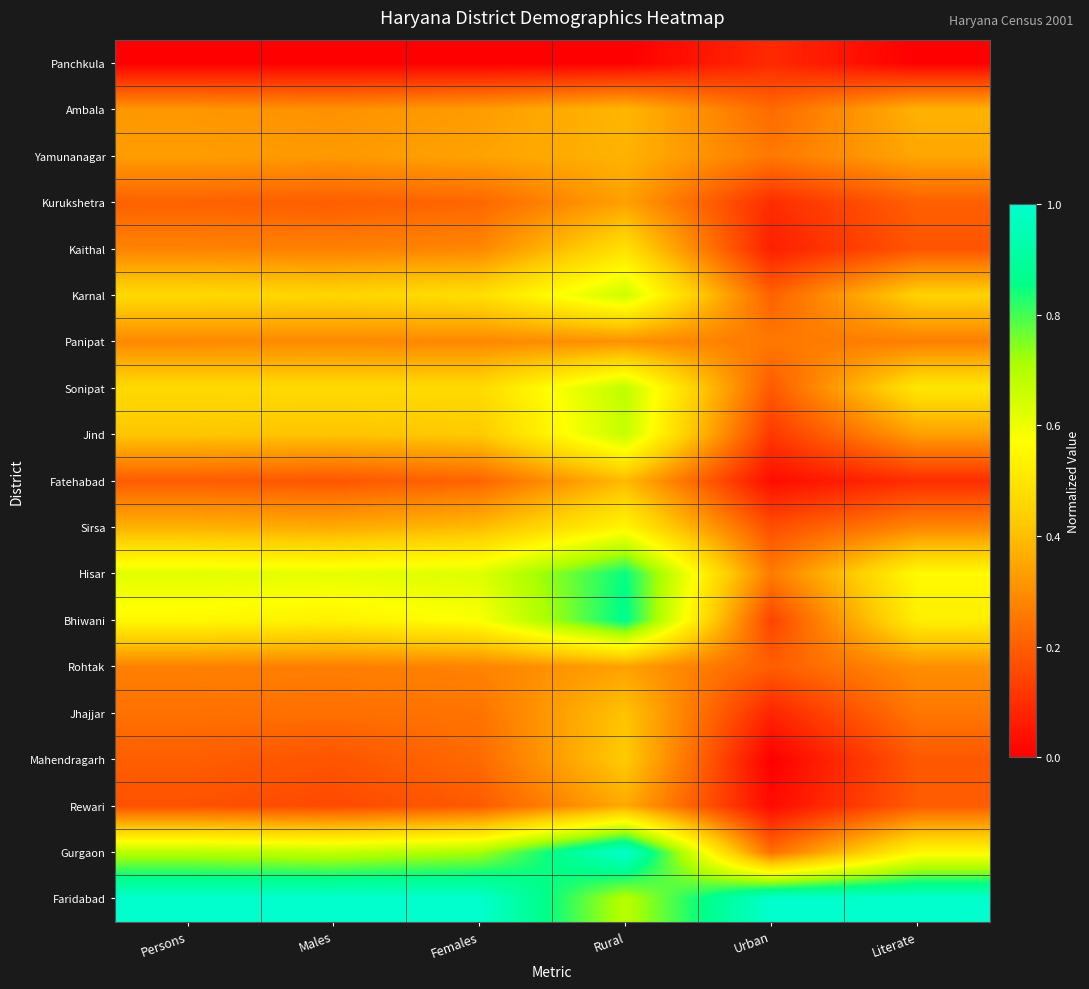

Reading left to right, extract all data points from this chart.

Panchkula: Persons=0.0	Males=0.0	Females=0.0	Rural=0.0	Urban=0.1	Literate=0.0
Ambala: Persons=0.3	Males=0.3	Females=0.3	Rural=0.4	Urban=0.2	Literate=0.4
Yamunanagar: Persons=0.3	Males=0.3	Females=0.3	Rural=0.4	Urban=0.3	Literate=0.4
Kurukshetra: Persons=0.2	Males=0.2	Females=0.2	Rural=0.3	Urban=0.1	Literate=0.2
Kaithal: Persons=0.3	Males=0.3	Females=0.3	Rural=0.5	Urban=0.1	Literate=0.2
Karnal: Persons=0.5	Males=0.5	Females=0.5	Rural=0.7	Urban=0.2	Literate=0.4
Panipat: Persons=0.3	Males=0.3	Females=0.3	Rural=0.3	Urban=0.3	Literate=0.3
Sonipat: Persons=0.5	Males=0.5	Females=0.5	Rural=0.7	Urban=0.2	Literate=0.5
Jind: Persons=0.4	Males=0.4	Females=0.4	Rural=0.7	Urban=0.1	Literate=0.3
Fatehabad: Persons=0.2	Males=0.2	Females=0.2	Rural=0.4	Urban=0.0	Literate=0.1
Sirsa: Persons=0.4	Males=0.4	Females=0.4	Rural=0.5	Urban=0.2	Literate=0.3
Hisar: Persons=0.6	Males=0.6	Females=0.6	Rural=0.9	Urban=0.3	Literate=0.6
Bhiwani: Persons=0.6	Males=0.5	Females=0.6	Rural=0.9	Urban=0.1	Literate=0.5
Rohtak: Persons=0.3	Males=0.3	Females=0.3	Rural=0.3	Urban=0.2	Literate=0.3
Jhajjar: Persons=0.2	Males=0.2	Females=0.2	Rural=0.4	Urban=0.1	Literate=0.3
Mahendragarh: Persons=0.2	Males=0.2	Females=0.2	Rural=0.4	Urban=0.0	Literate=0.2
Rewari: Persons=0.2	Males=0.2	Females=0.2	Rural=0.4	Urban=0.0	Literate=0.2
Gurgaon: Persons=0.7	Males=0.7	Females=0.7	Rural=1.0	Urban=0.2	Literate=0.6
Faridabad: Persons=1.0	Males=1.0	Females=1.0	Rural=0.7	Urban=1.0	Literate=1.0